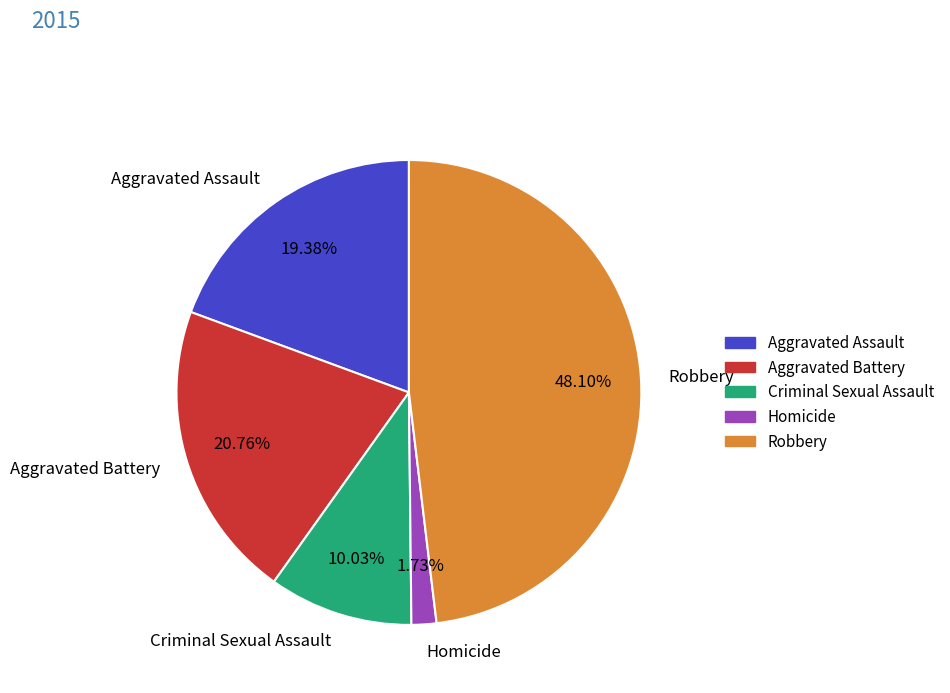

To the nearest percent, what is the average slice percentage?

20%